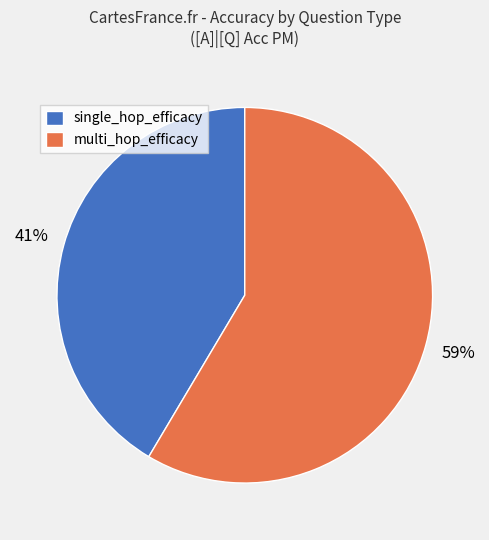

How many segments does this pie chart have?

2